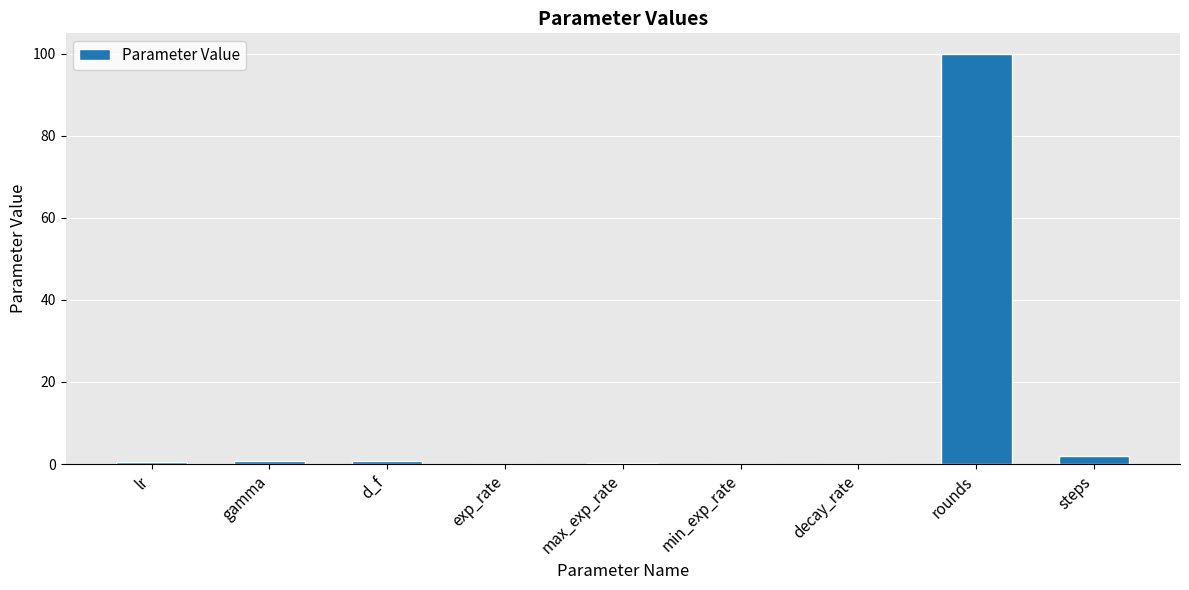

How many categories are shown in the chart?

9